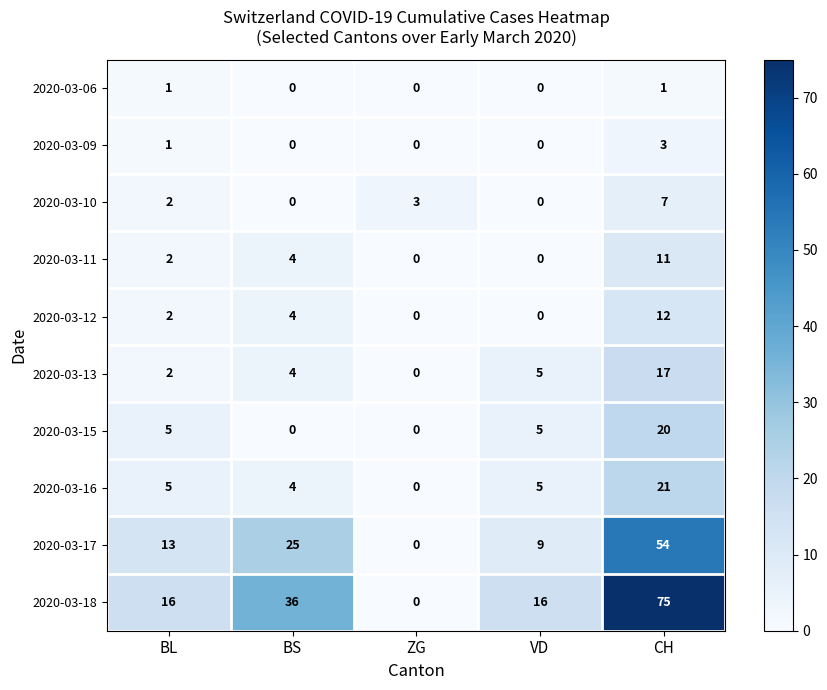

List the series in order of their peak value, lowest first.

2020-03-06, 2020-03-09, 2020-03-10, 2020-03-11, 2020-03-12, 2020-03-13, 2020-03-15, 2020-03-16, 2020-03-17, 2020-03-18